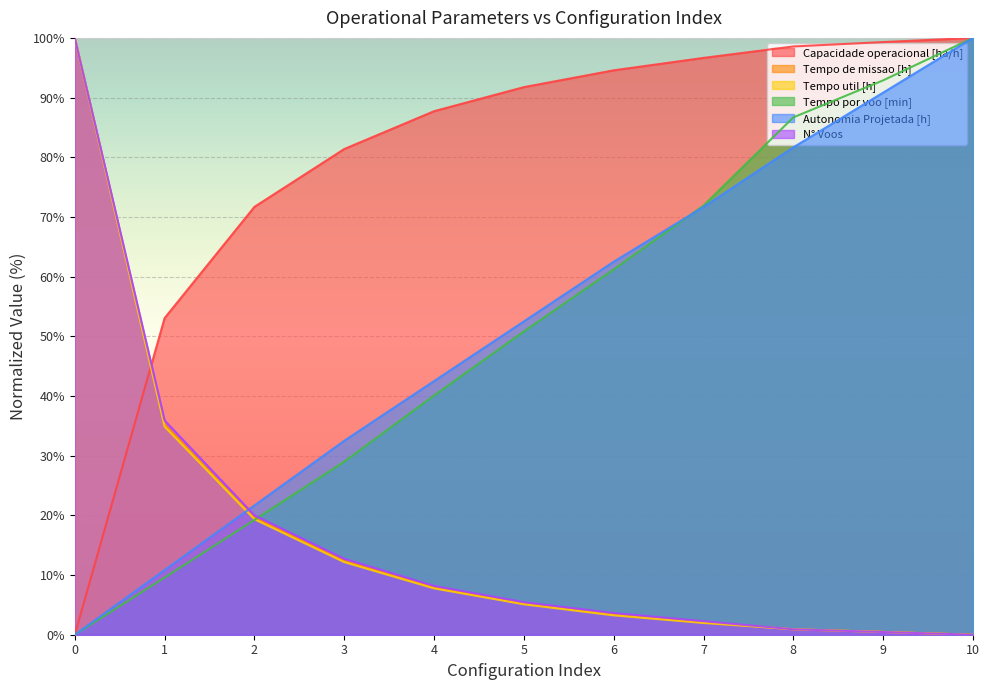

True or false: Tempo util [h] has a value of 34.9 at 1.

True